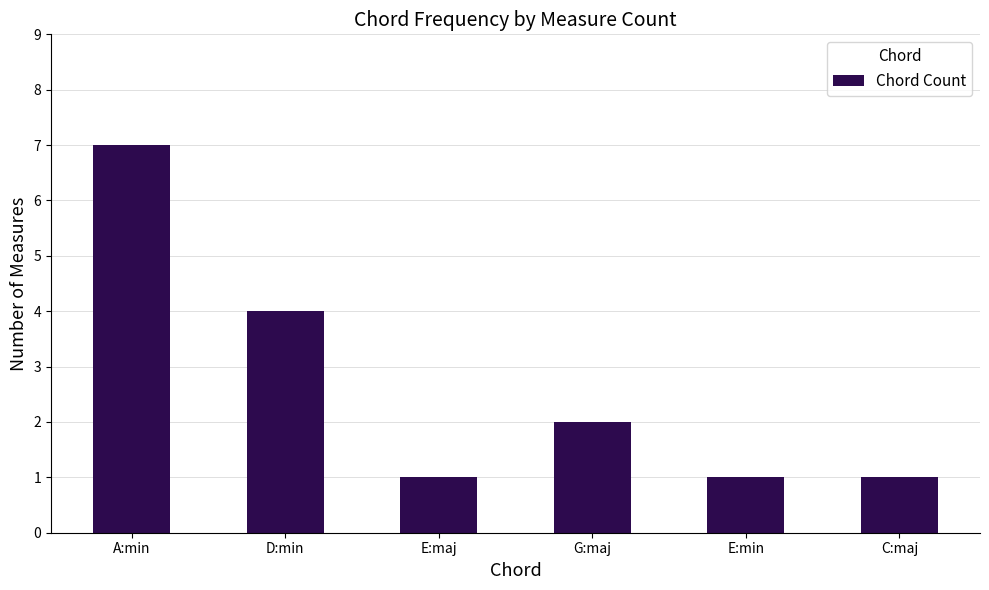

Reading left to right, extract all data points from this chart.

A:min=7	D:min=4	E:maj=1	G:maj=2	E:min=1	C:maj=1